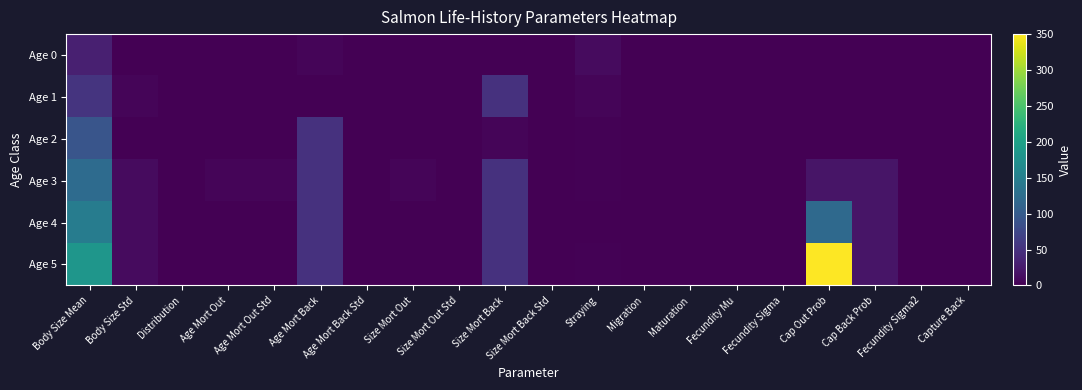

List the series in order of their peak value, highest first.

Age 5, Age 4, Age 3, Age 2, Age 1, Age 0